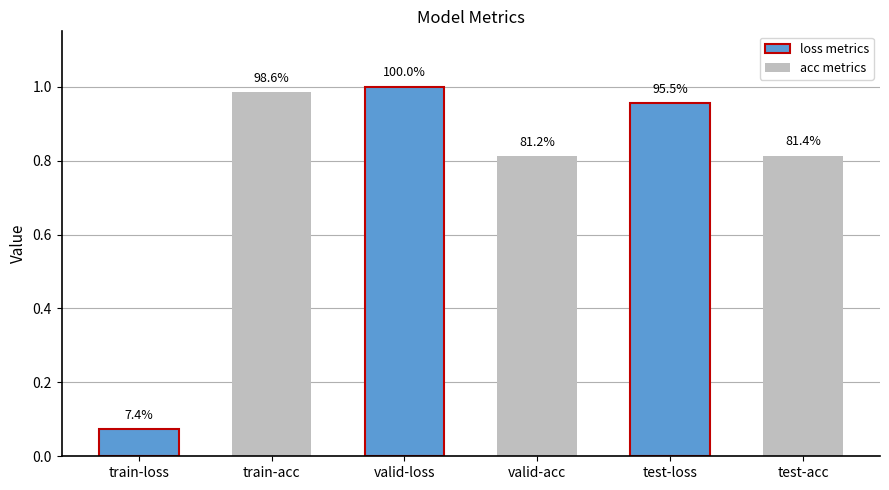

What is the difference between the maximum and minimum values?

0.9